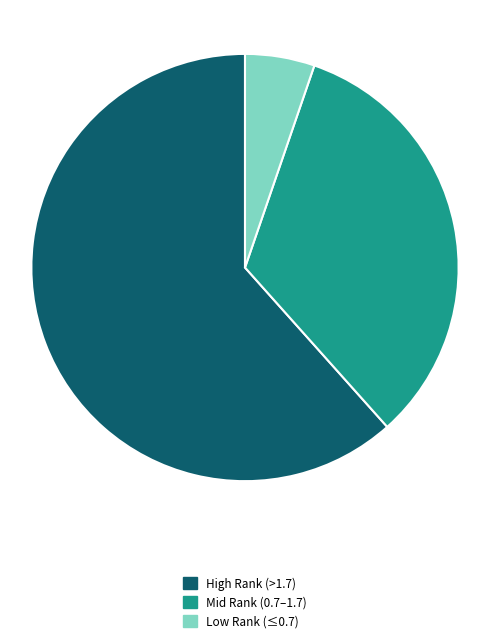

To the nearest percent, what is the average slice percentage?

33%